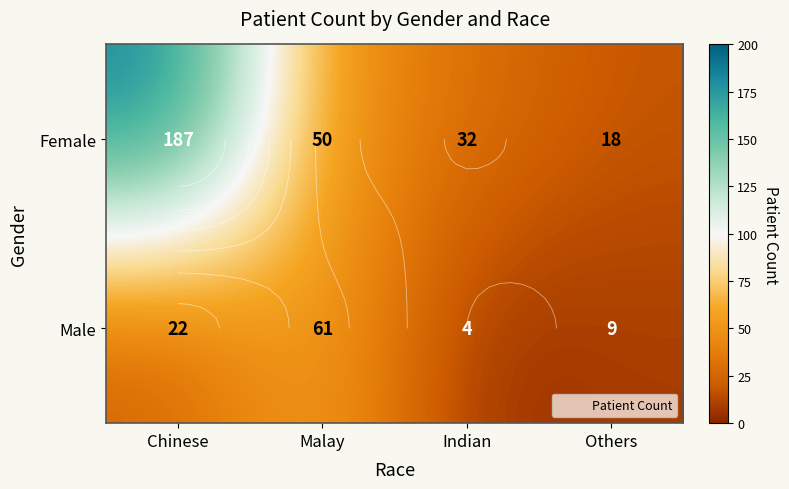

Where is Male nearest to the value 32?

Chinese